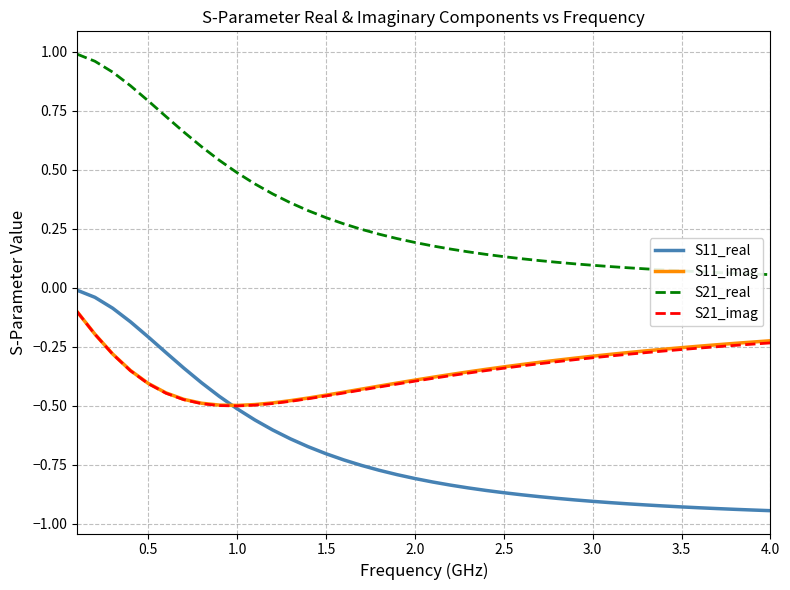

Which series has the largest total across all categories?

S21_real